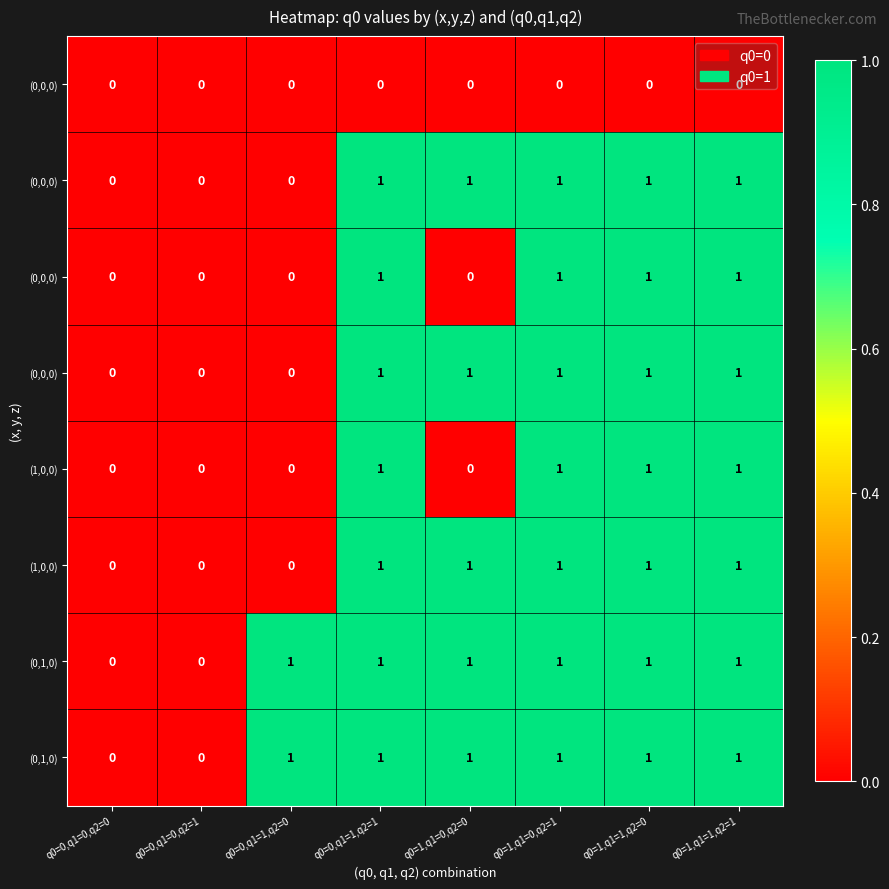

What is the spread (max minus min) of values at q0=1,q1=1,q2=0?

1